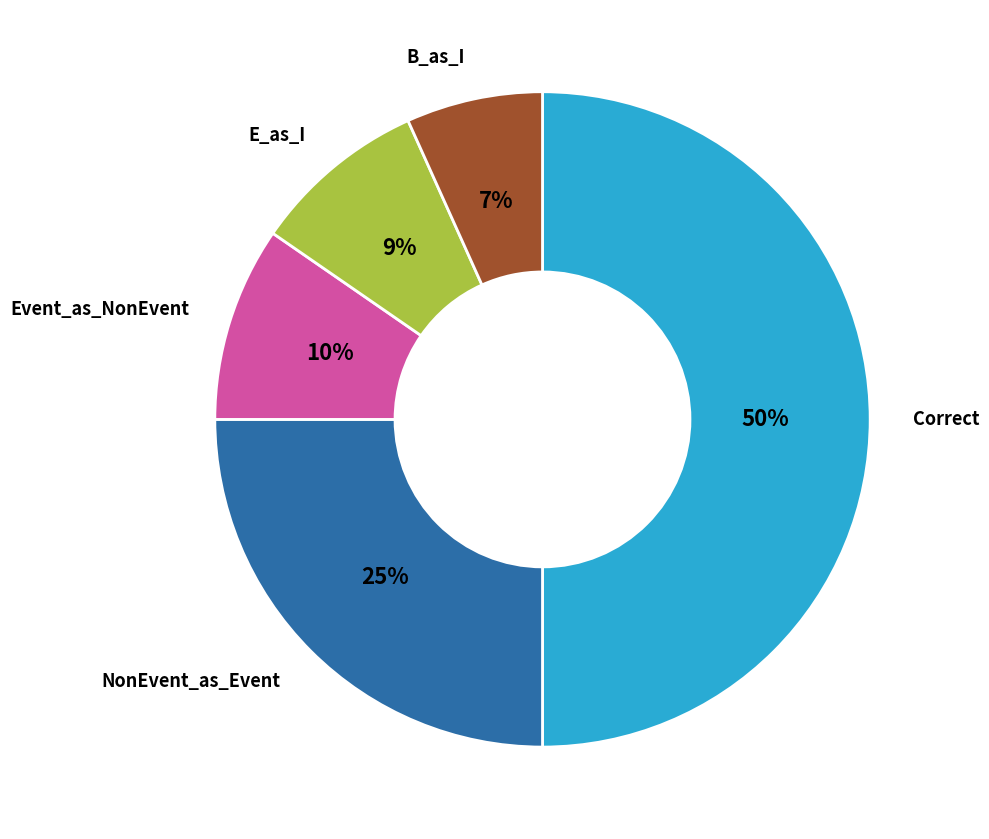

To the nearest percent, what is the average slice percentage?

20%